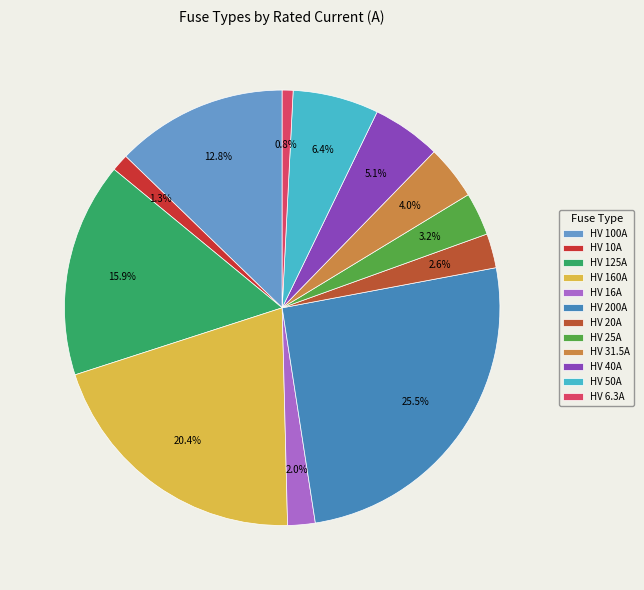

Does any single category account for the majority?

No